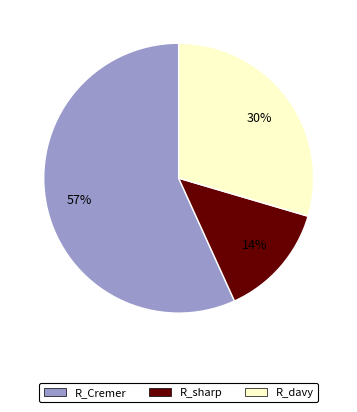

How many segments does this pie chart have?

3